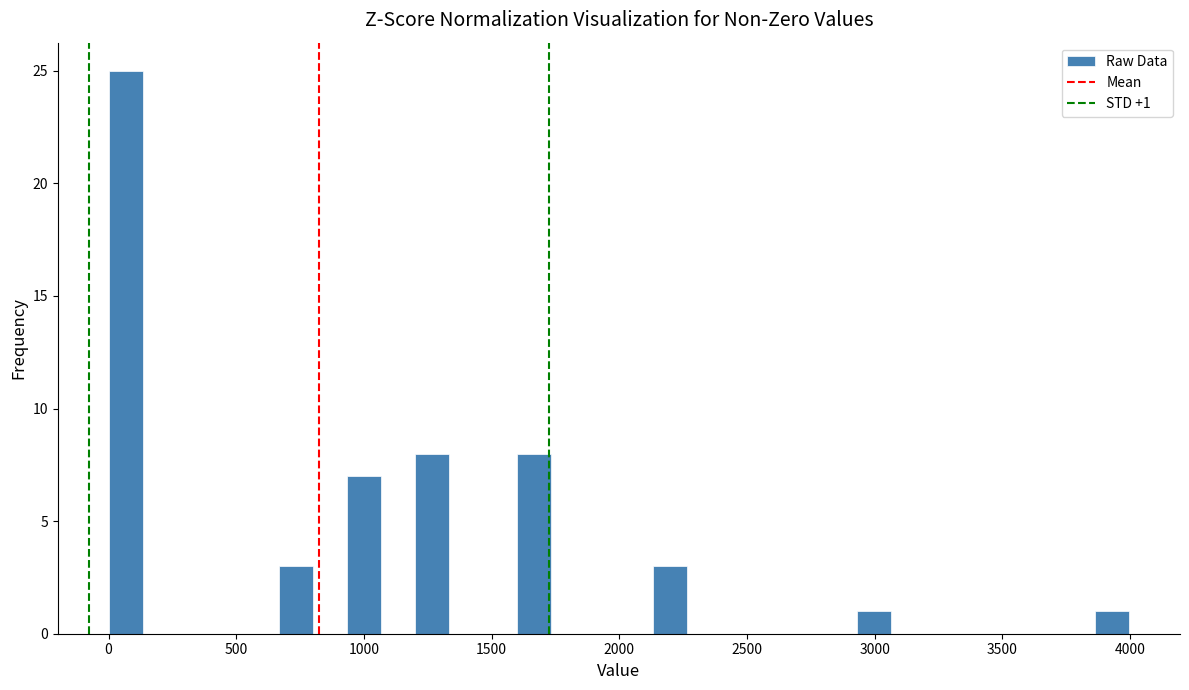

Around what value on the x-axis is the tallest bar? Give the approximate position of its centre, as read against the axis.

50